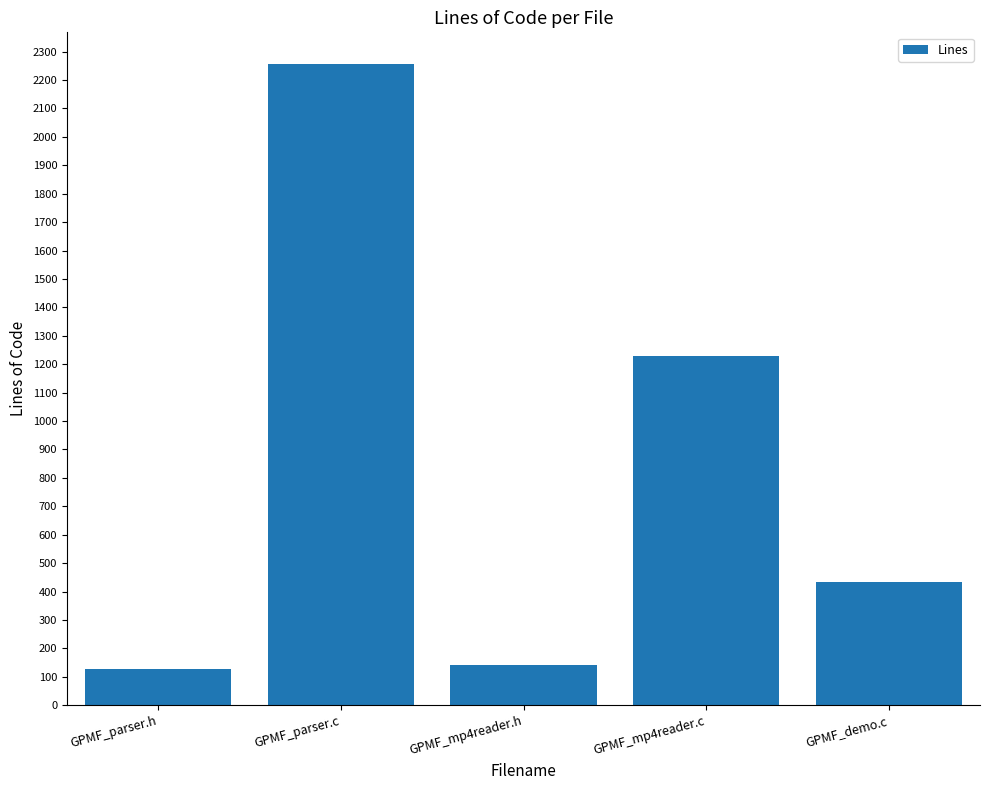

At which label does the data first exceed 435?

GPMF_parser.c